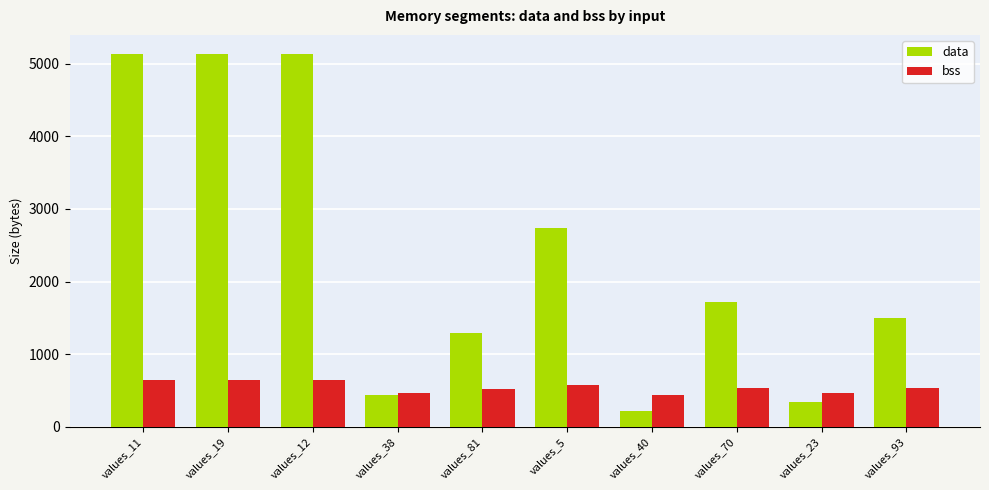

What value does the data series have at values_23?

344